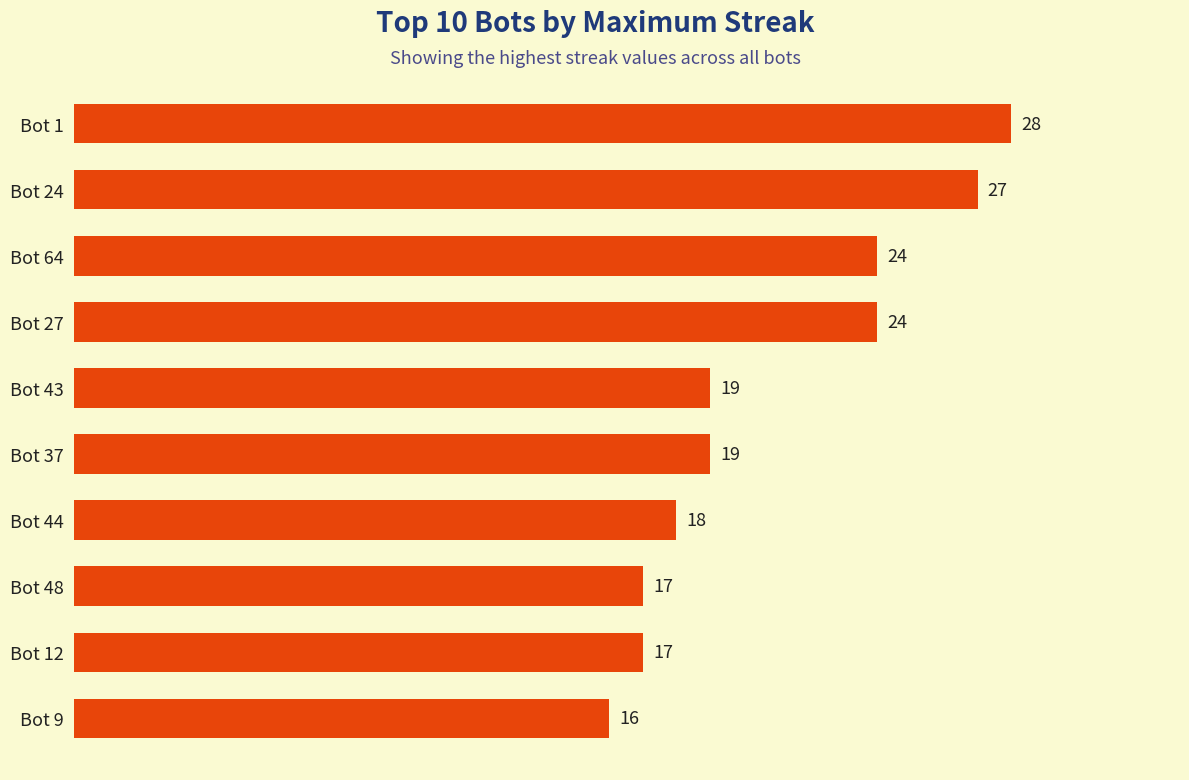

What is the smallest value displayed?

16